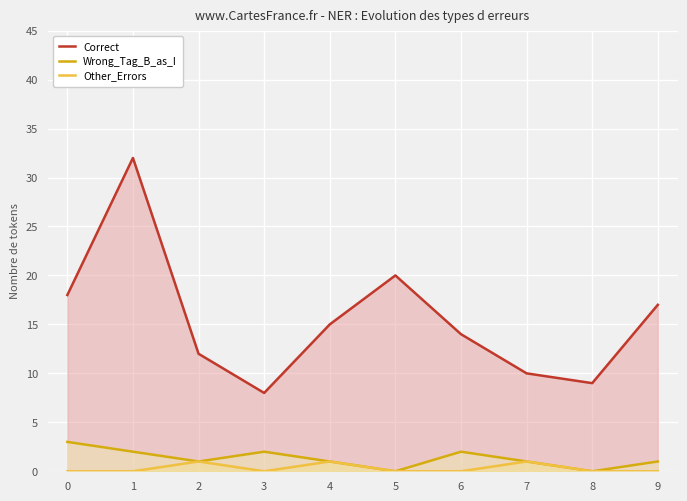

True or false: Wrong_Tag_B_as_I has a value of 1 at 2.

True